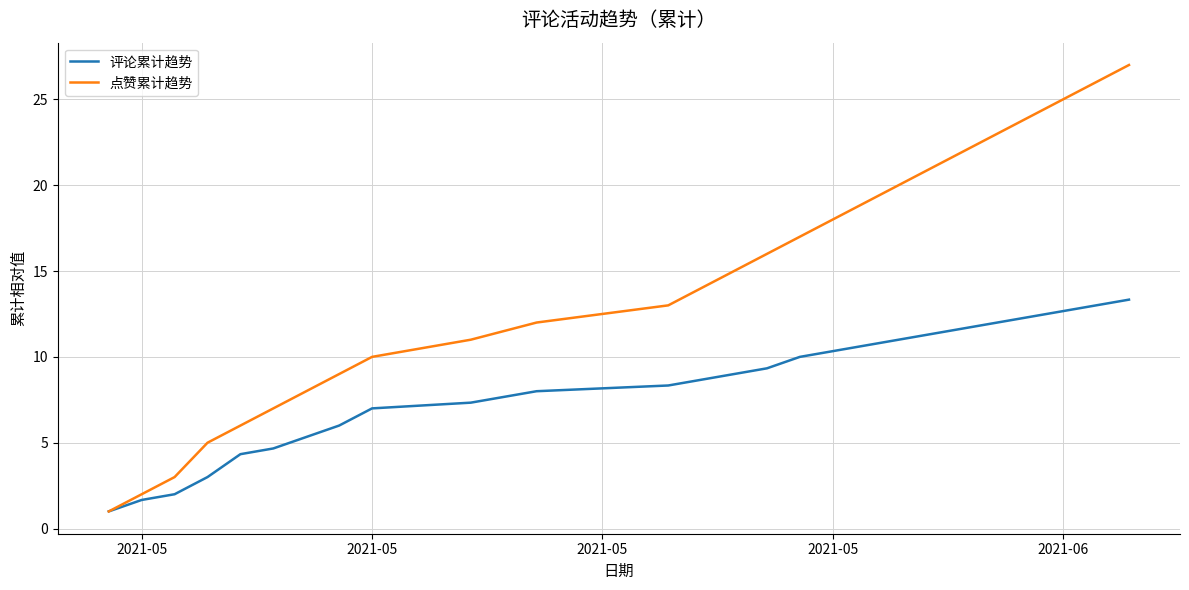

How many distinct data groups are displayed?

2